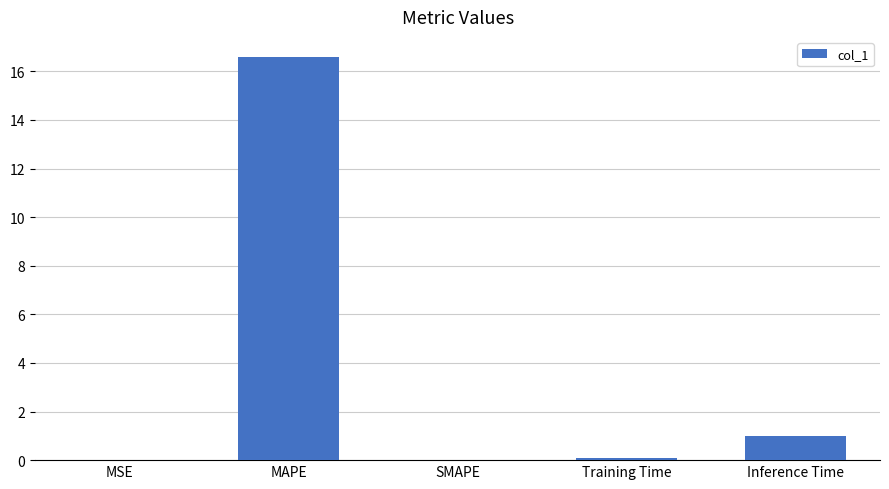

At which category does the chart reach its peak across all series?

MAPE